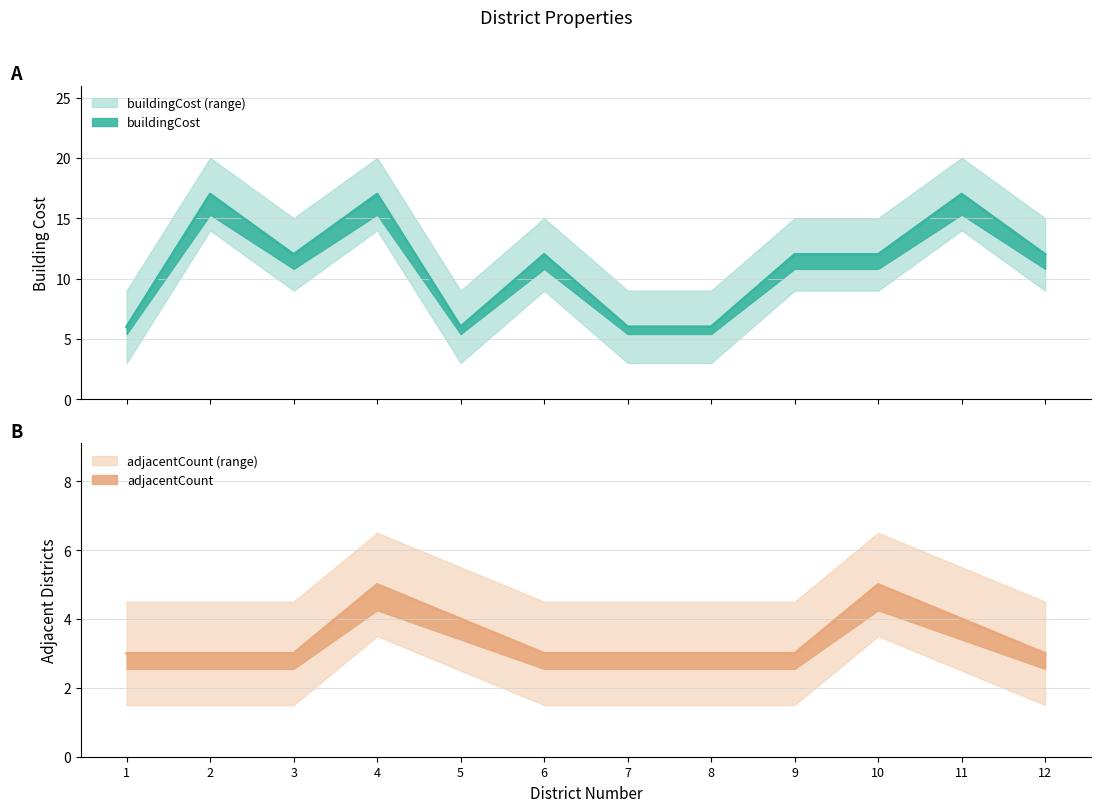

What is the difference between the highest and lowest values at 3?

9